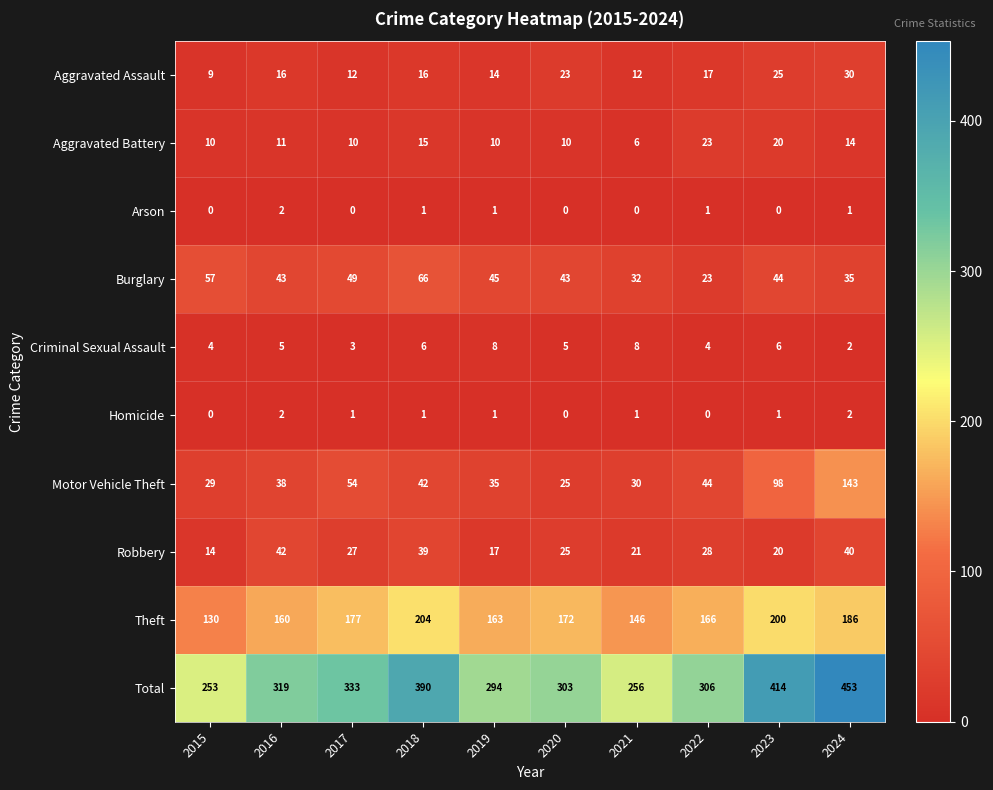

What value does the Burglary series have at 2020, to the nearest 10?

40